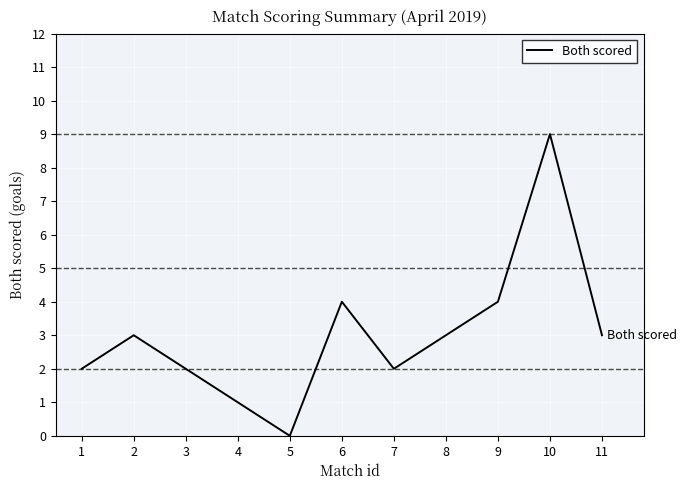

What is the difference between the maximum and minimum values?

9